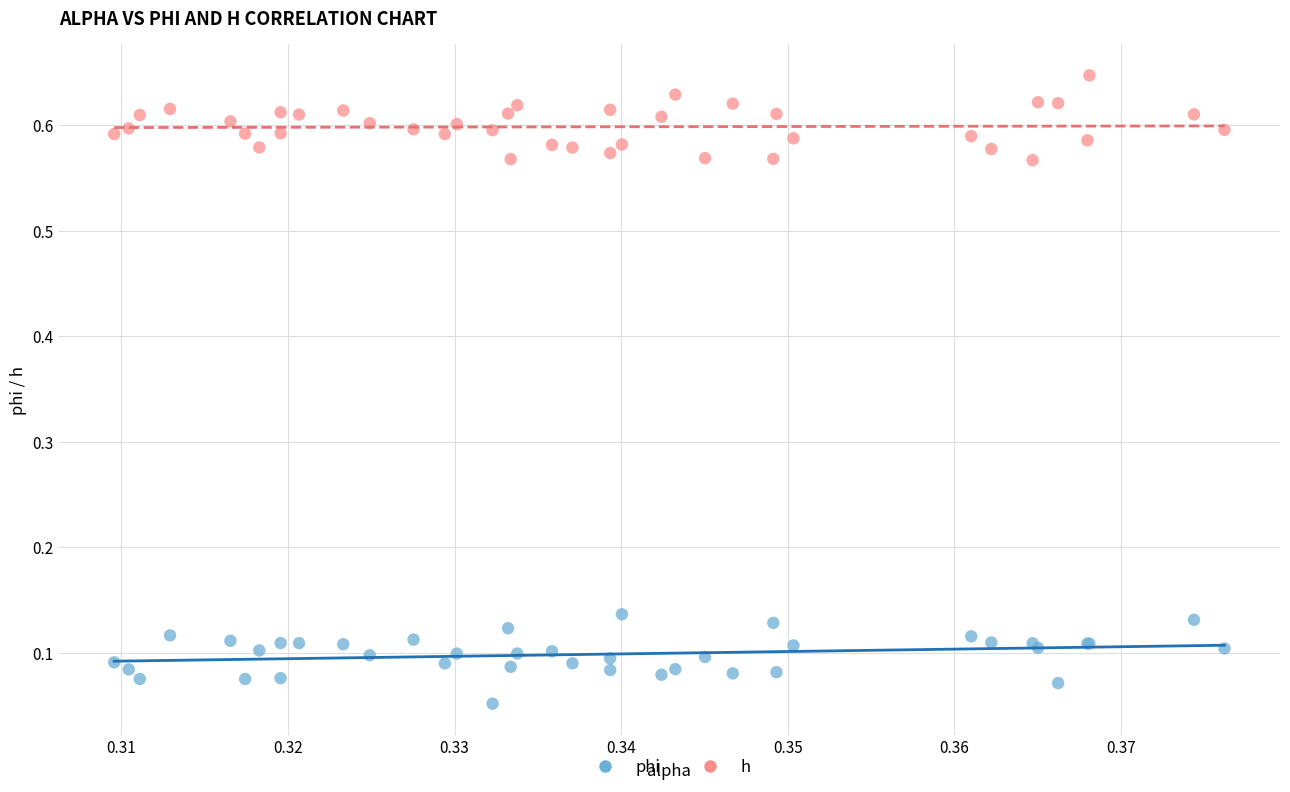

Which series contains the highest Y value?

h